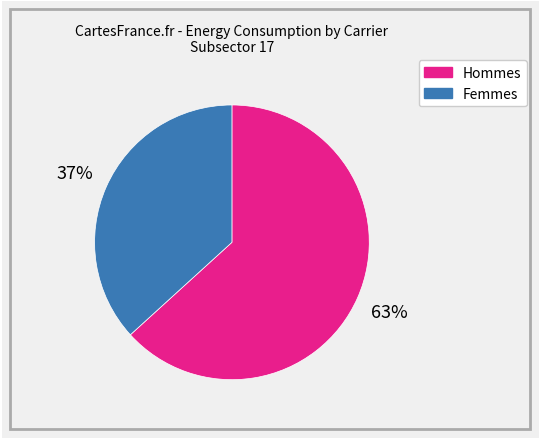

Is there a majority slice in this chart?

Yes